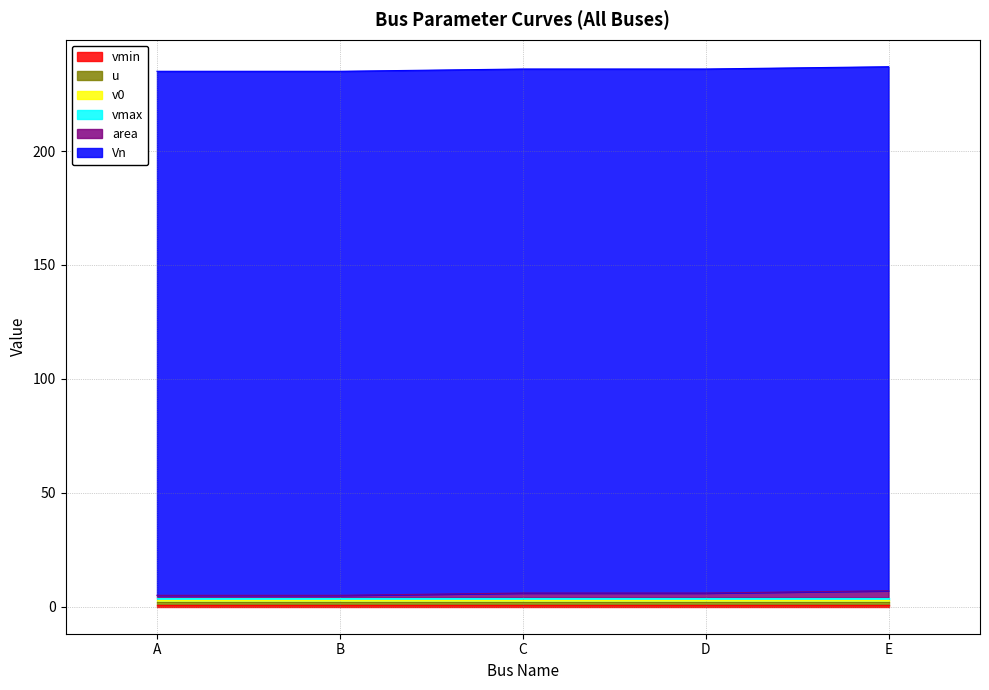

What is the minimum value shown in the chart?

0.9